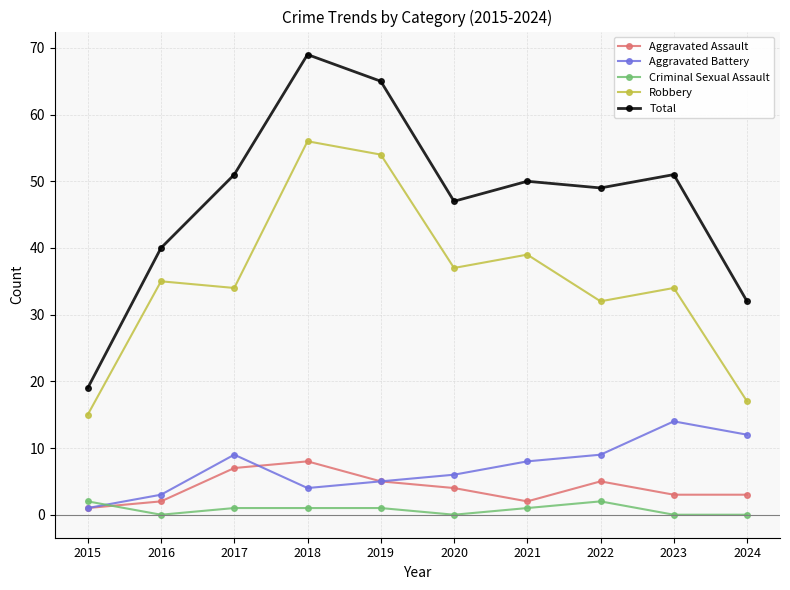

Is it true that Robbery equals 54 at 2019?

True